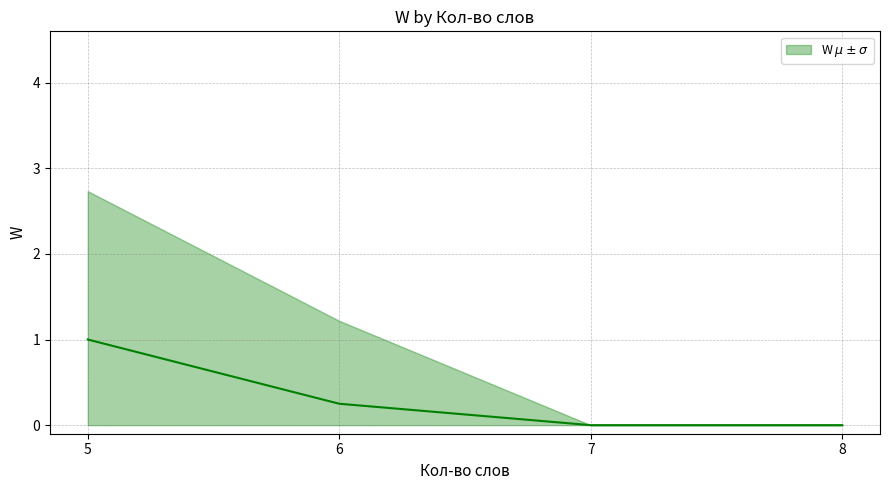

How many lines are shown in the chart?

1